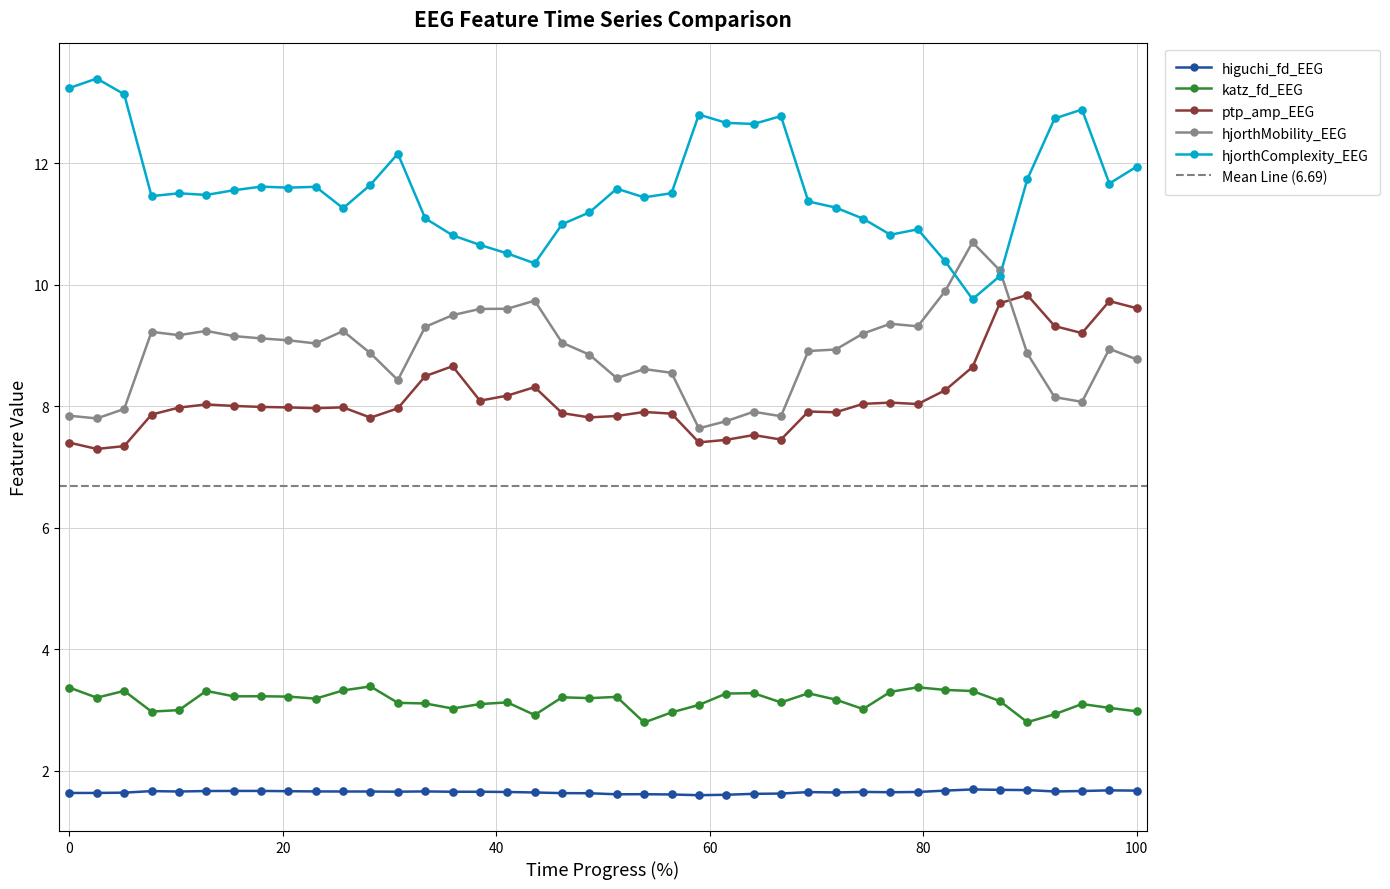

At how many categories does at least one series exceed 3?

40